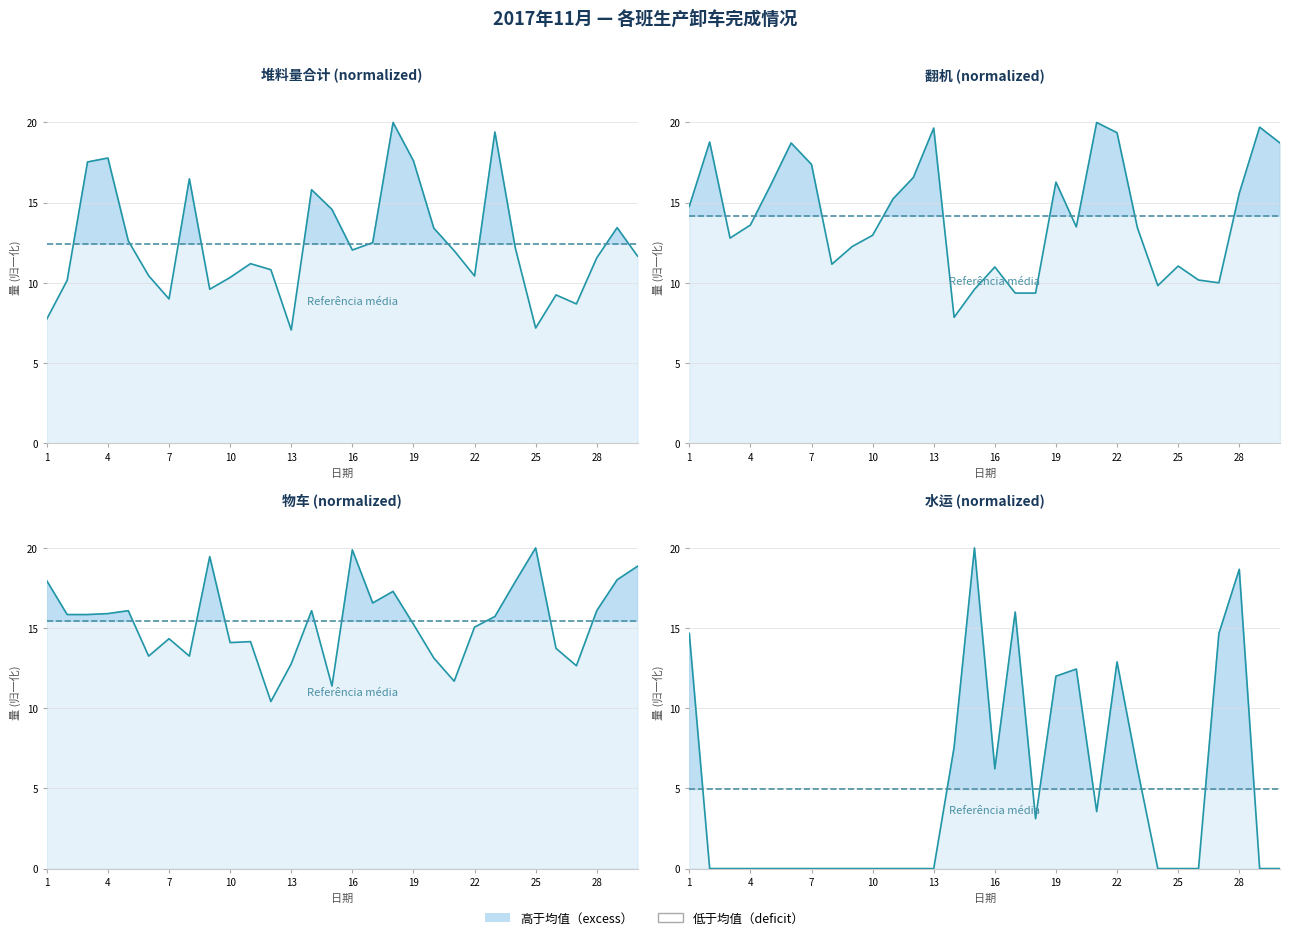

Which category has the lowest value across all series?

2